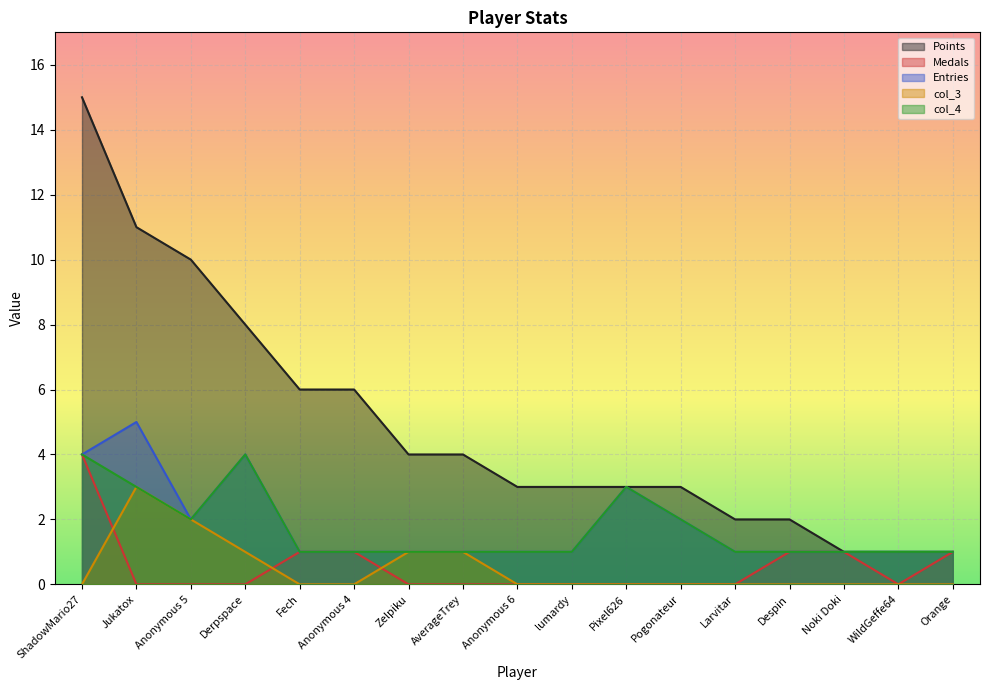

The value of Medals at Larvitar is -1. True or false?

False